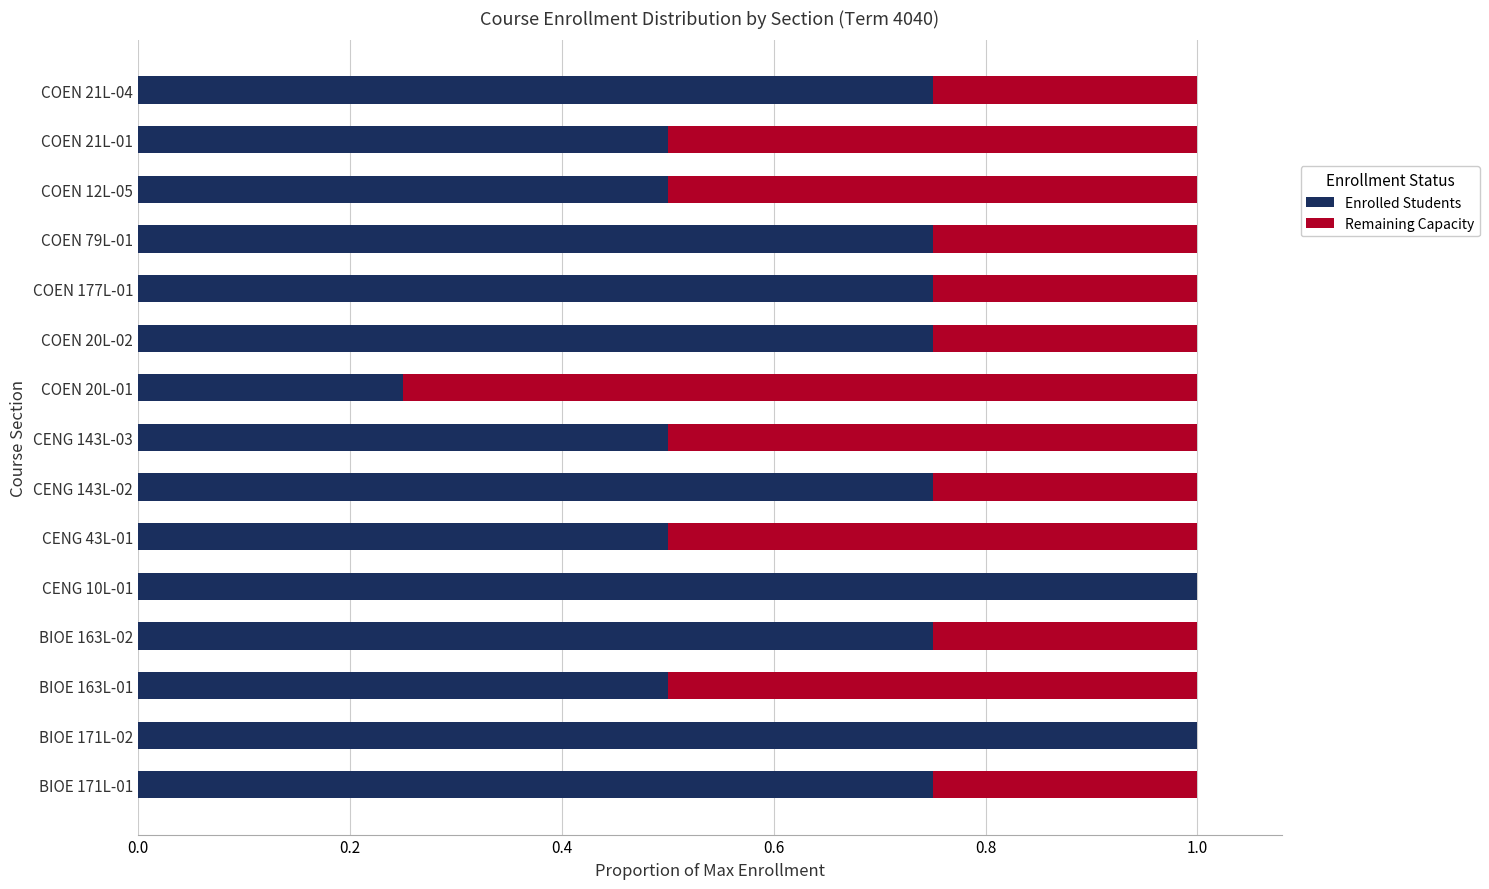

What is the maximum value for Enrolled Students?

1.0